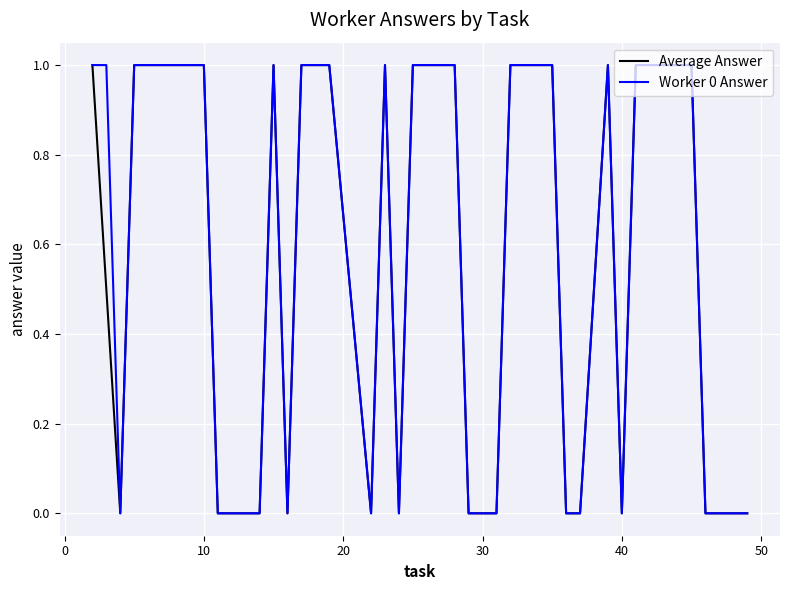

What is the maximum value for Worker 0 Answer?

1.0